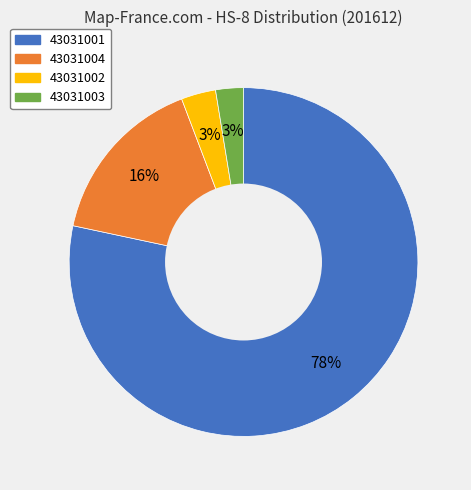

How many segments does this pie chart have?

4